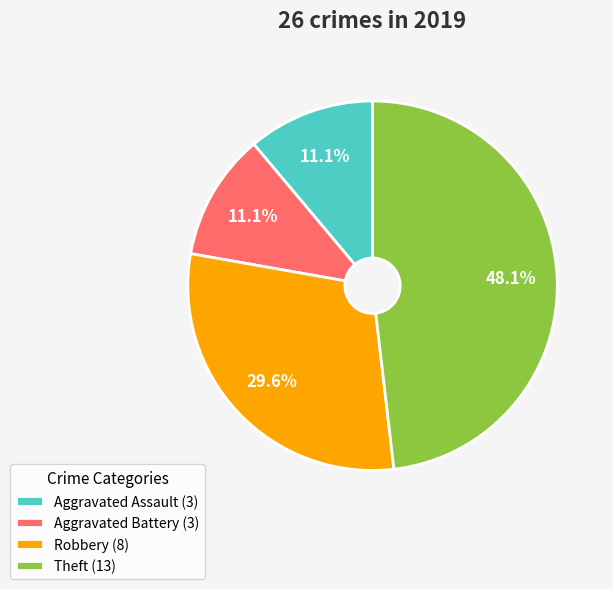

What percentage is the Aggravated Battery slice, to the nearest percent?

11%